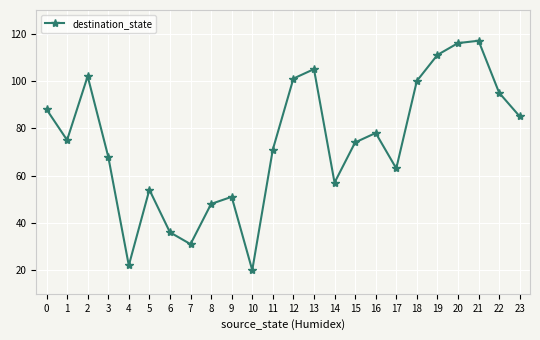

What is the average value?

74